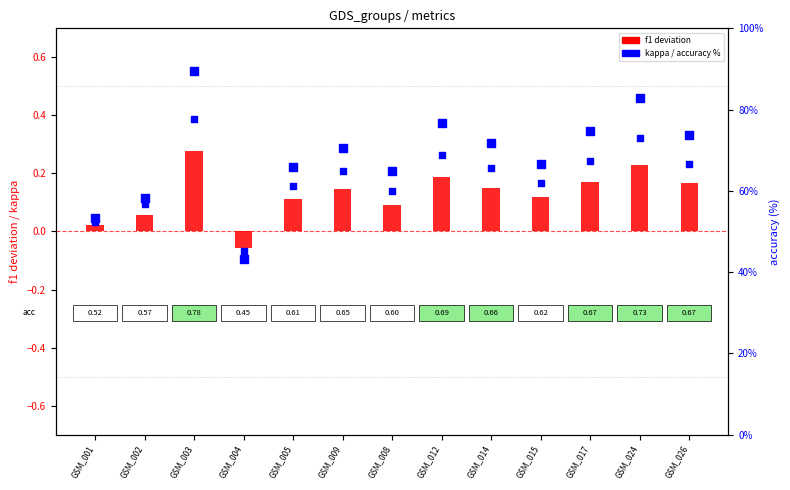

Which series has the largest total across all categories?

accuracy %